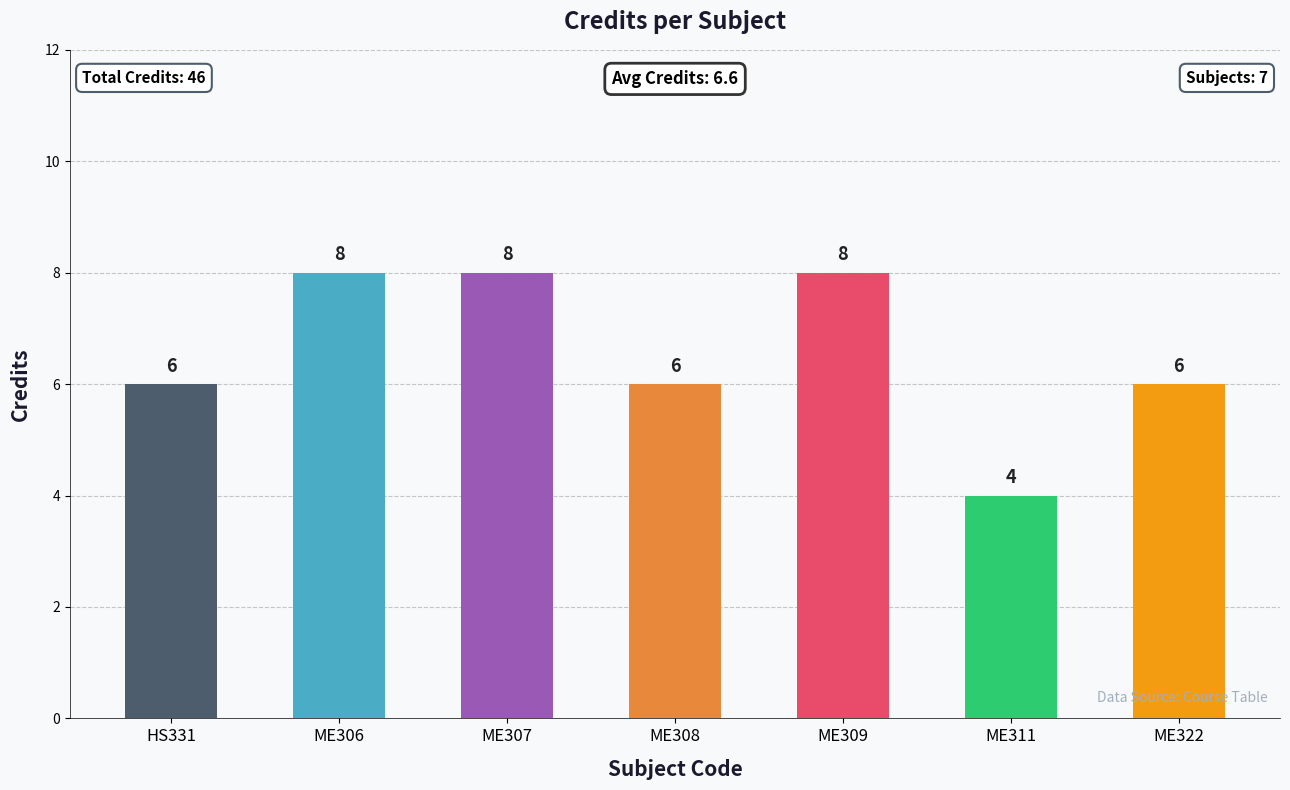

What is the label of the 5th bar from the right?

ME307